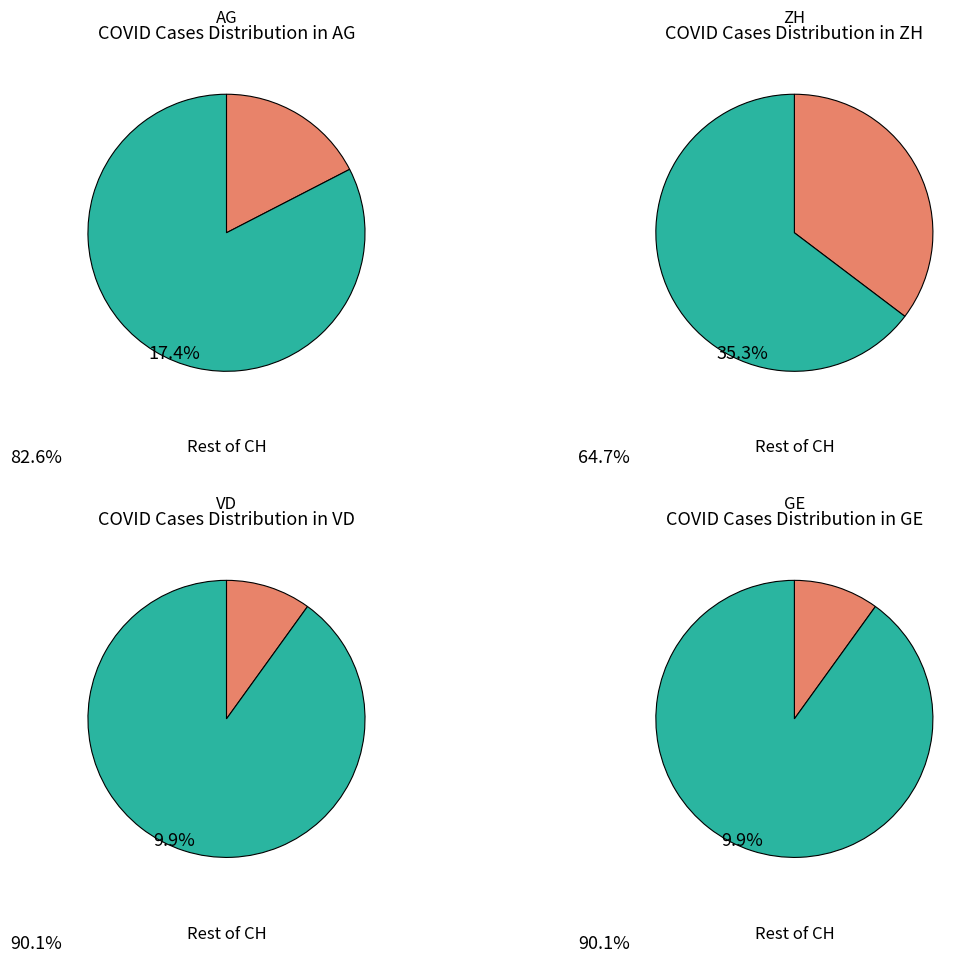

Rank the series at 22 from highest to lowest value.

ZH, AG, VD, GE